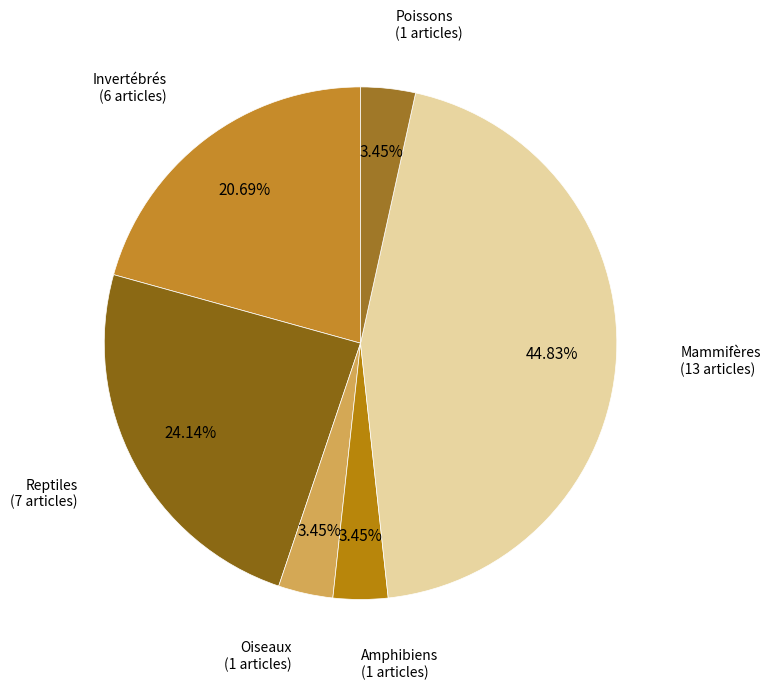

How much of the chart is everything except Amphibiens?

96.6%